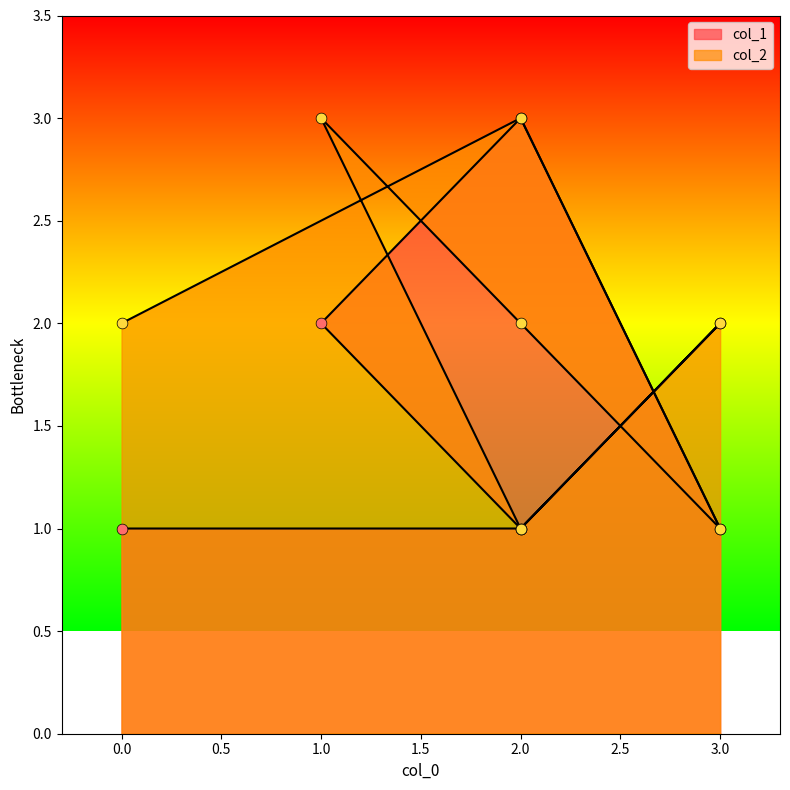

Which series has the widest spread of Y values?

col_1